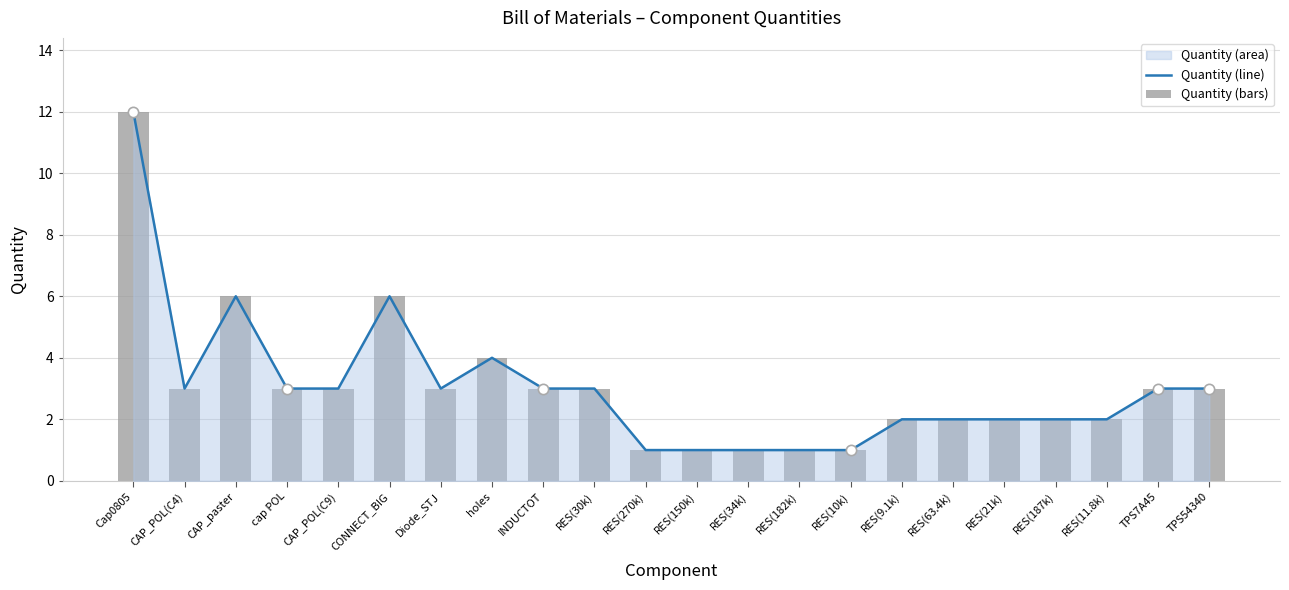

At which category is the sum across all series the highest?

Cap0805